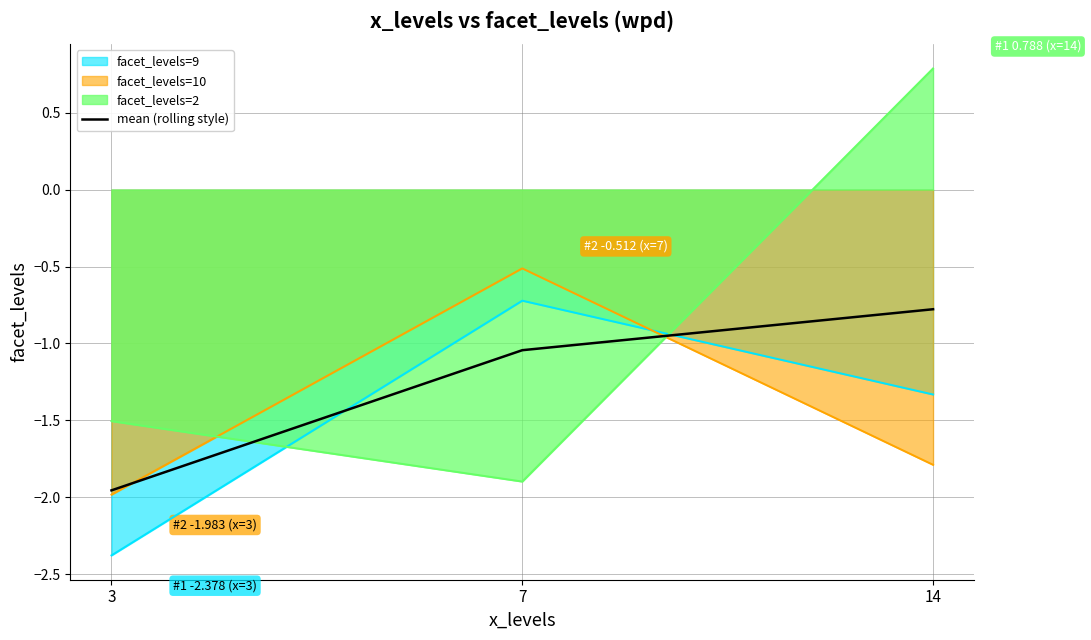

Reading left to right, list all the values displayed in this chart.

3=-2.0	7=-1.0	14=-0.8